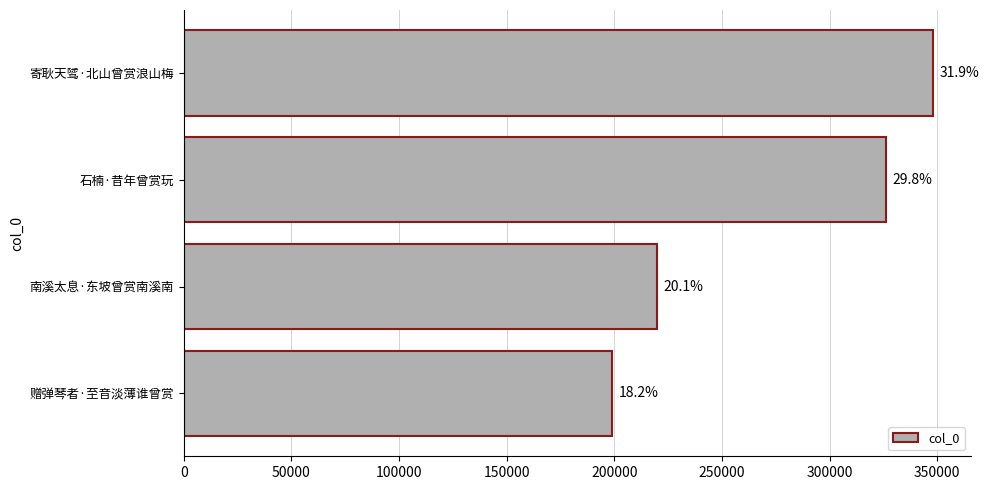

Are the bars horizontal?

Yes